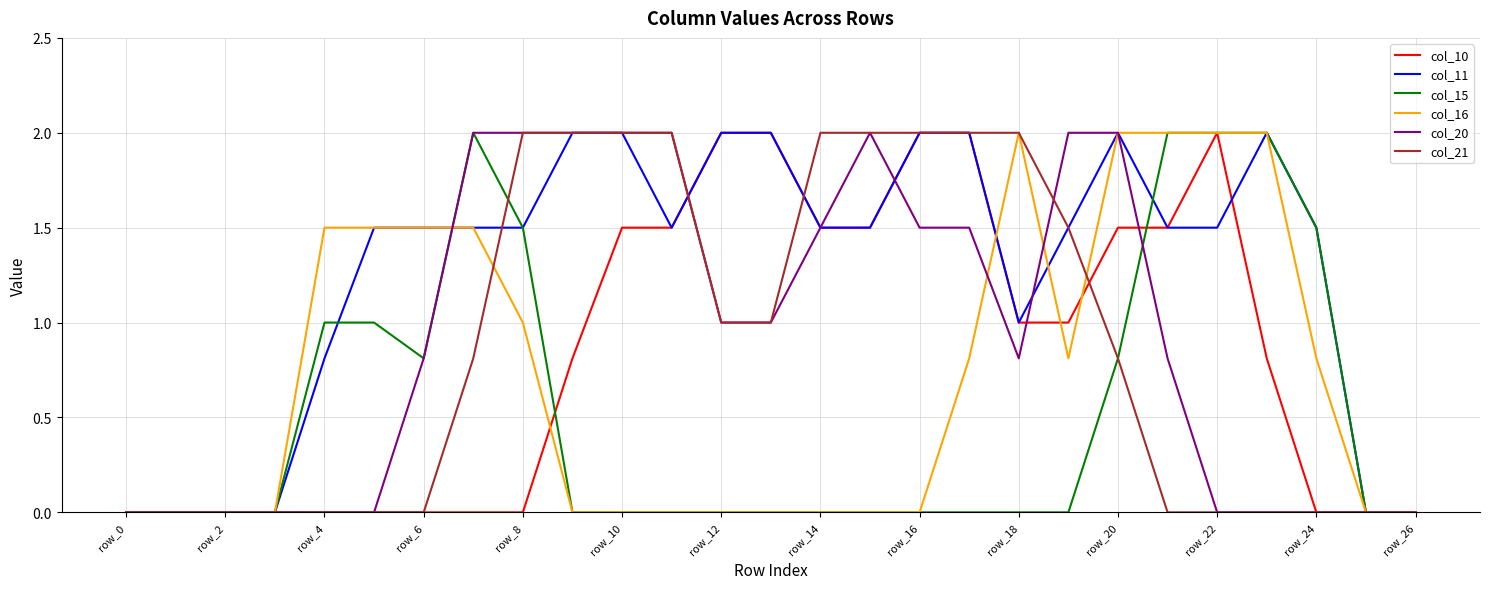

What is the highest value of the col_21 series?

2.0